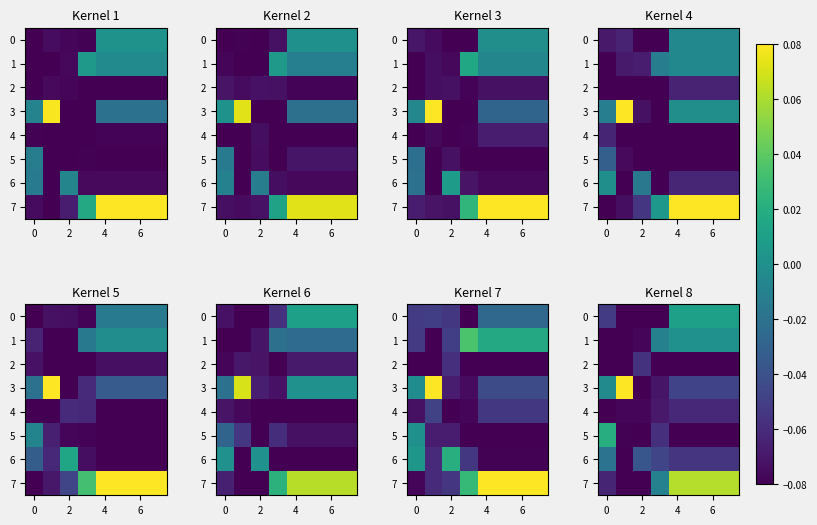

How many values in 1 are below zero?

4